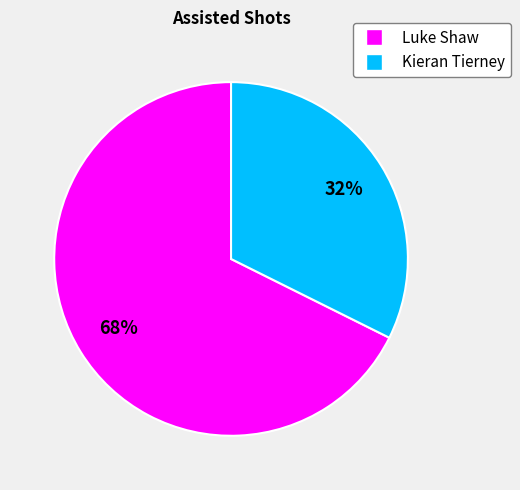

To the nearest percent, what percentage of the pie is Luke Shaw?

68%